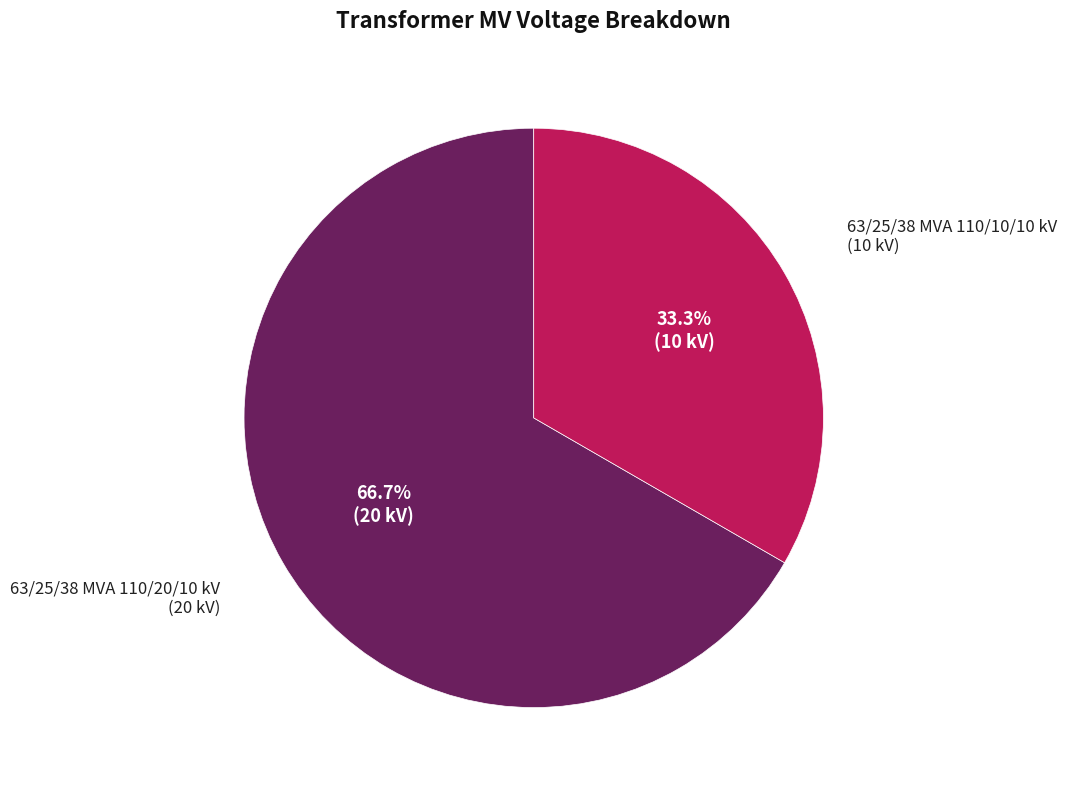

Is there any slice that represents more than half of the pie?

Yes